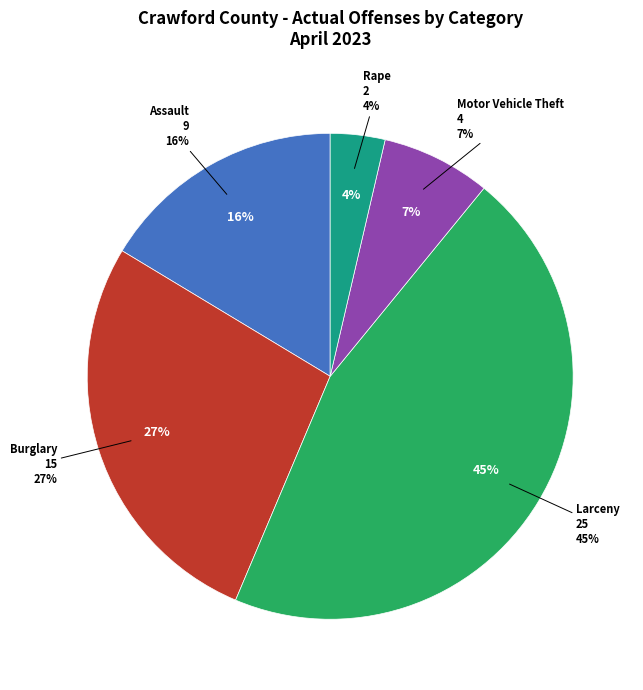

Is it true that Rape(Total) is 4% of the pie?

True